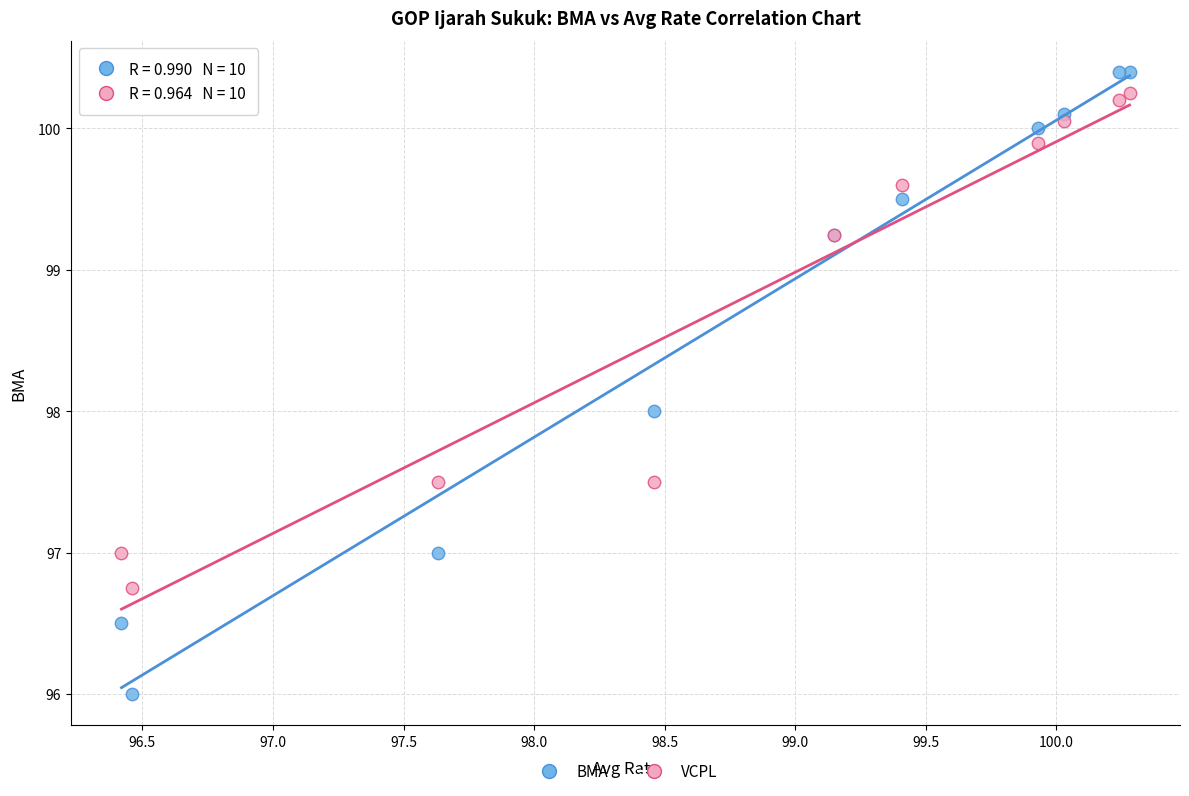

Which series reaches the minimum Y coordinate?

BMA